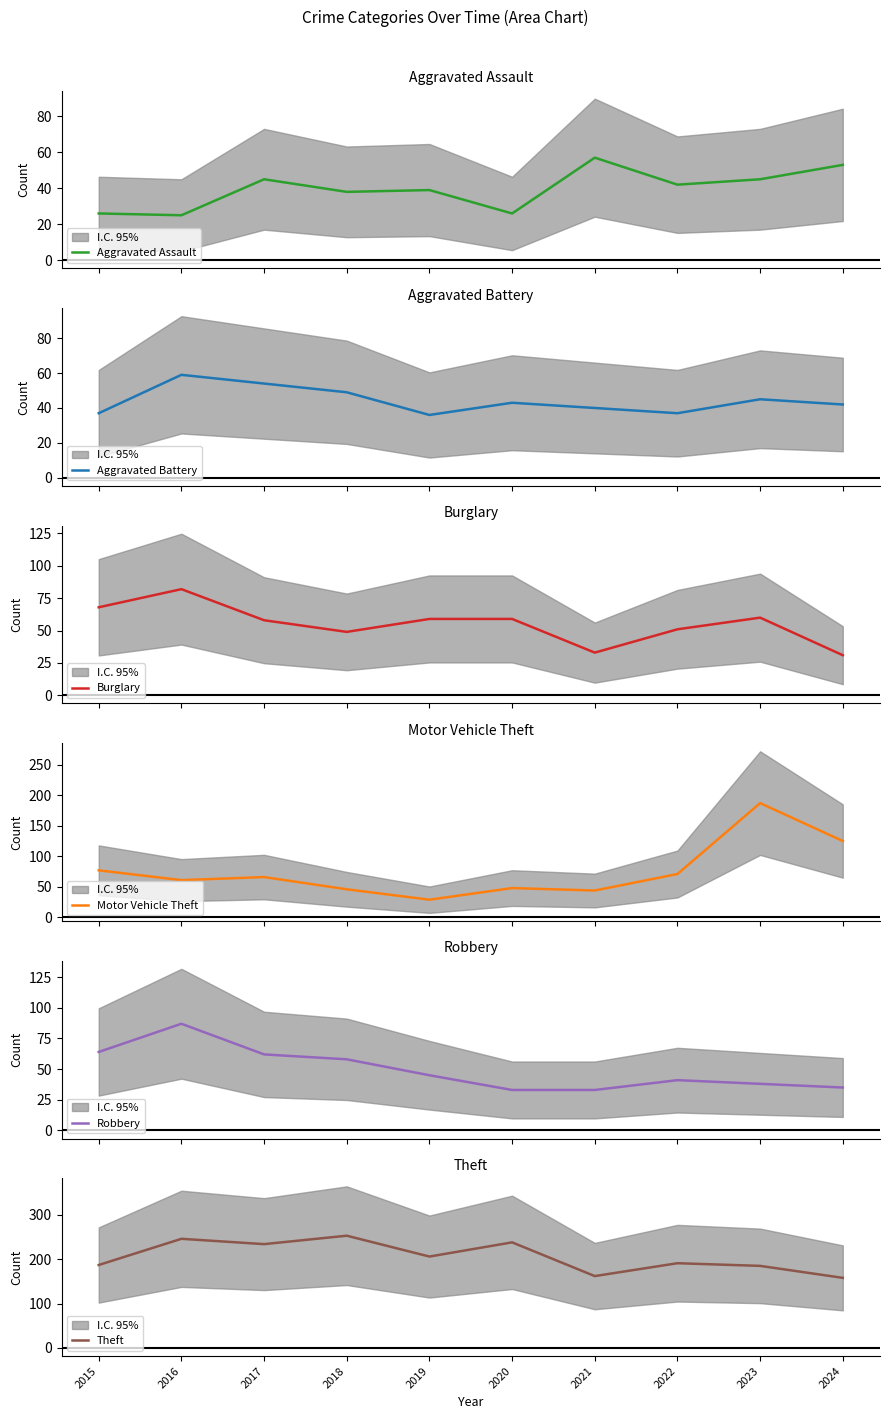

Rank the series at 2019 from lowest to highest value.

Motor Vehicle Theft, Aggravated Battery, Aggravated Assault, Robbery, Burglary, Theft